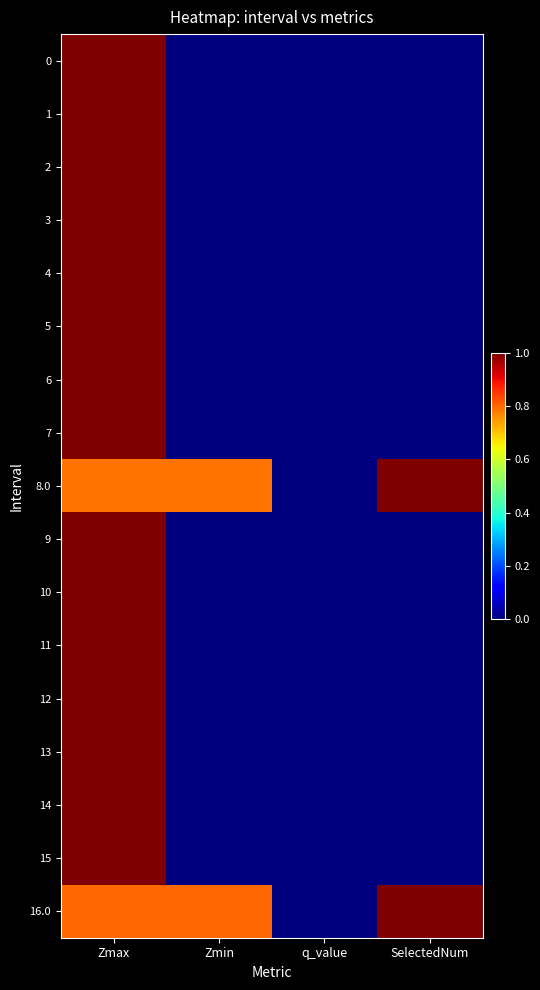

How many data points does each series have?

4